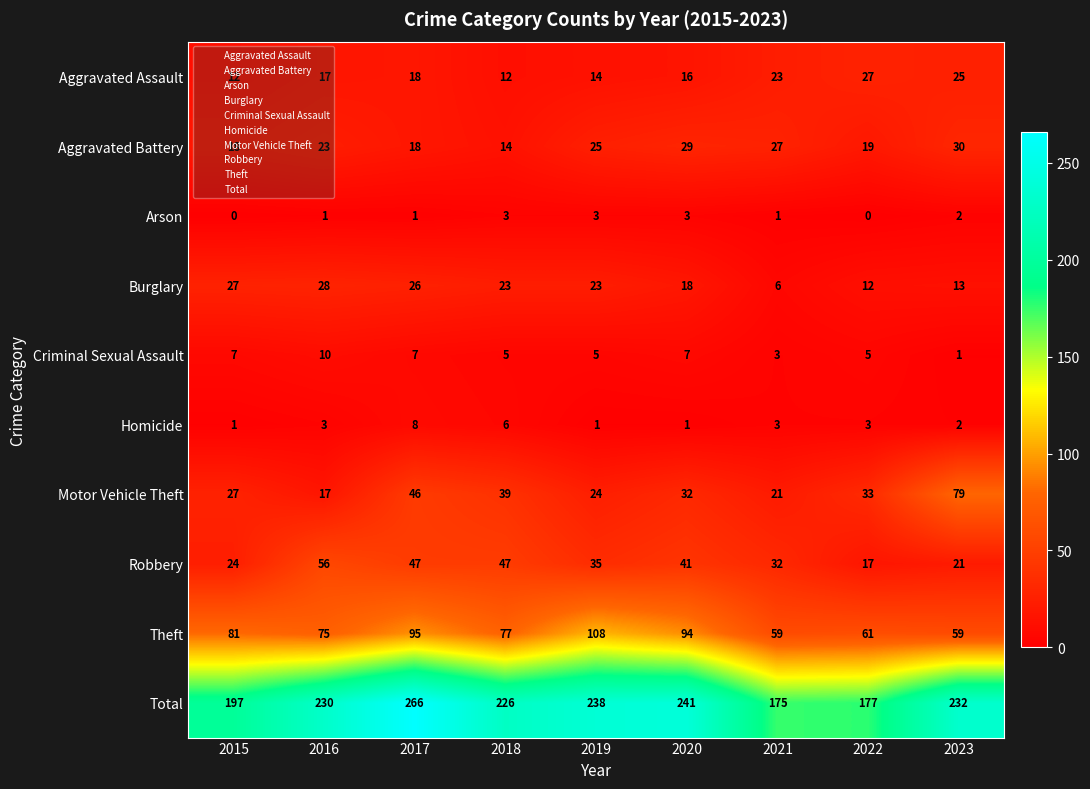

At which label is Theft closest to 83?

2015